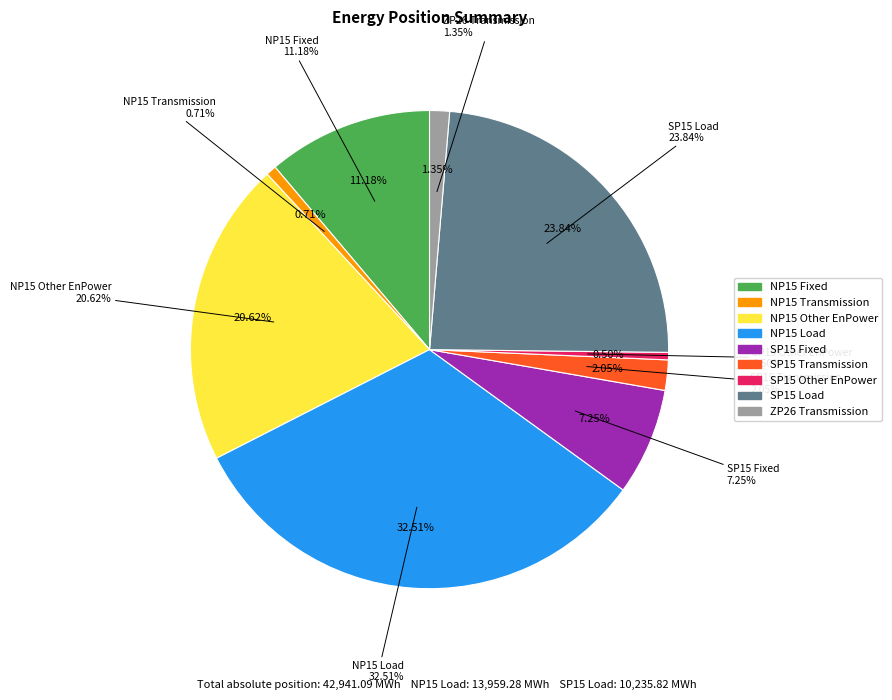

To the nearest percent, what is the average slice percentage?

11%